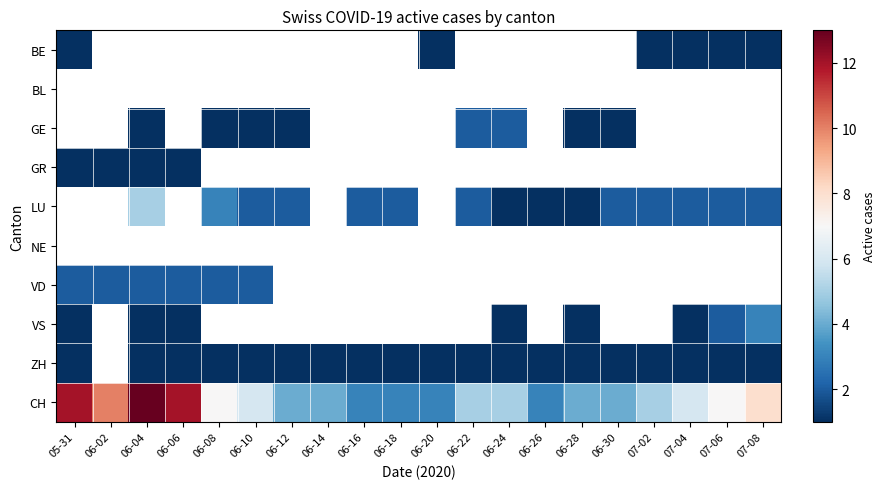

How many values in GE are above zero?

8